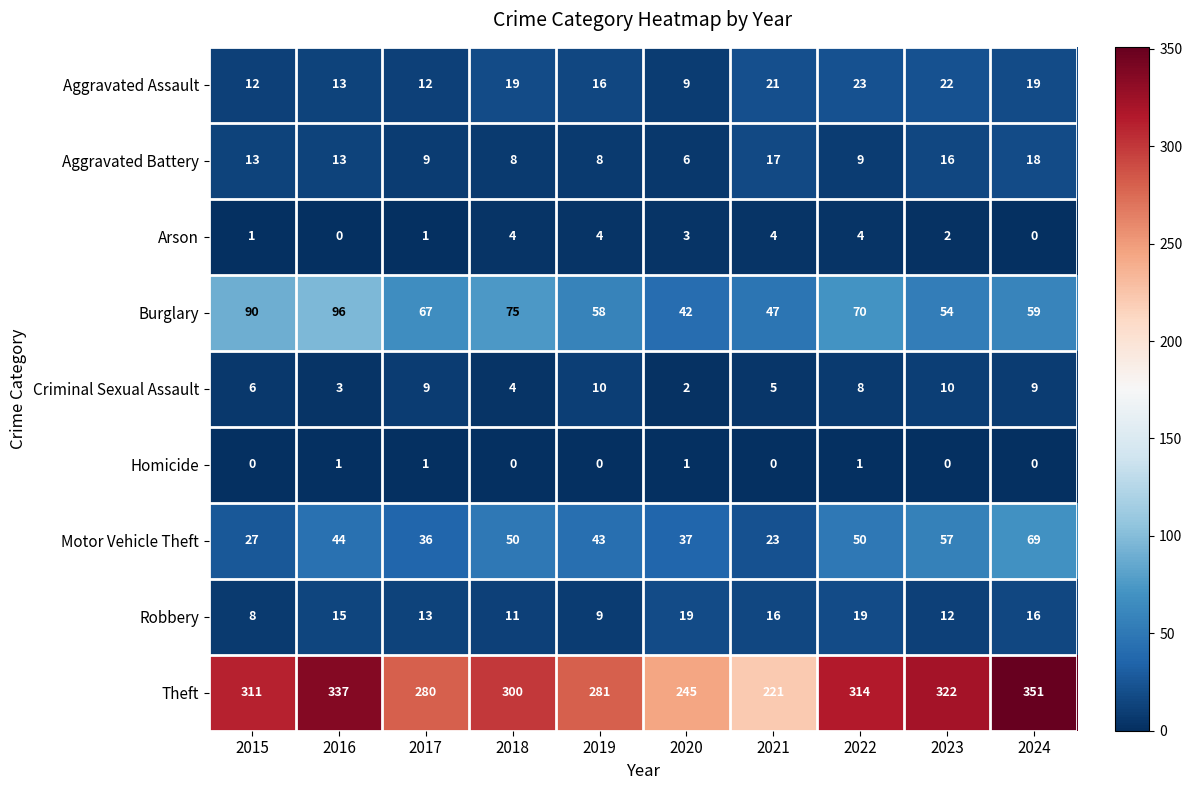

Which category has the lowest value in the Aggravated Assault series?

2020